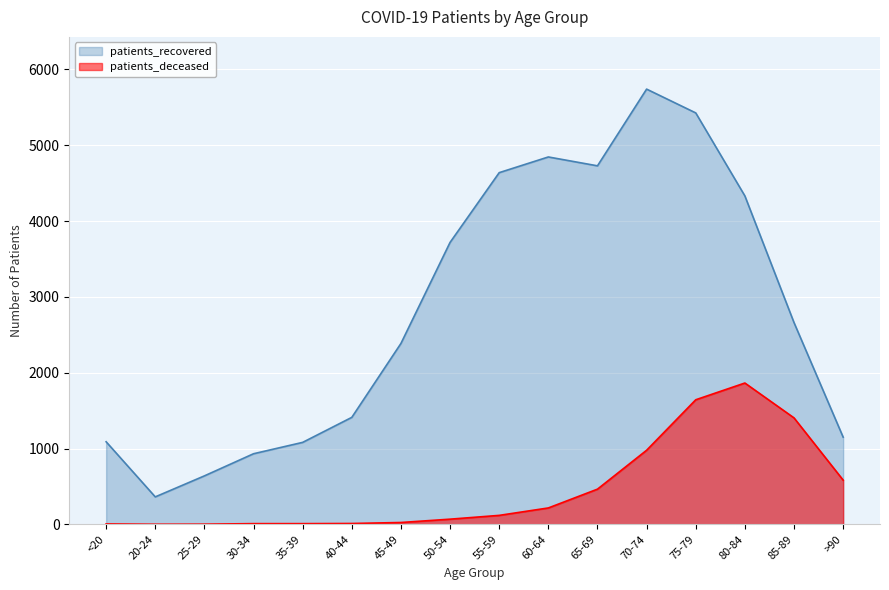

What value does the patients_recovered series have at 80-84, to the nearest 10?

4330